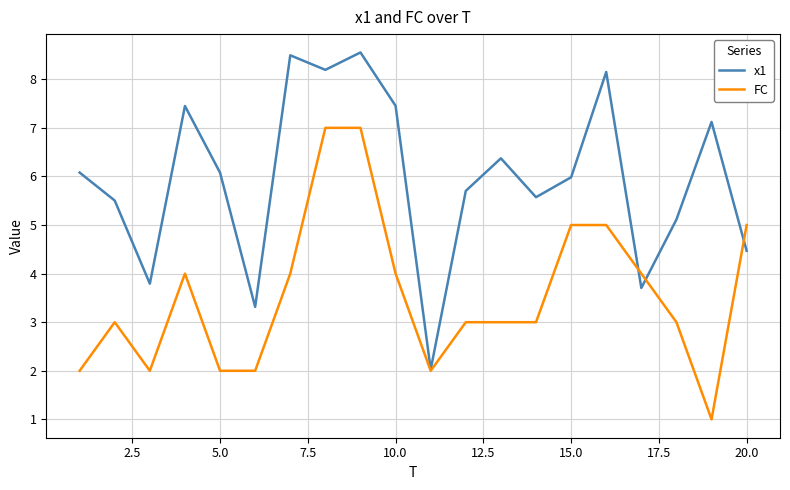

Does the chart have visible grid lines?

Yes